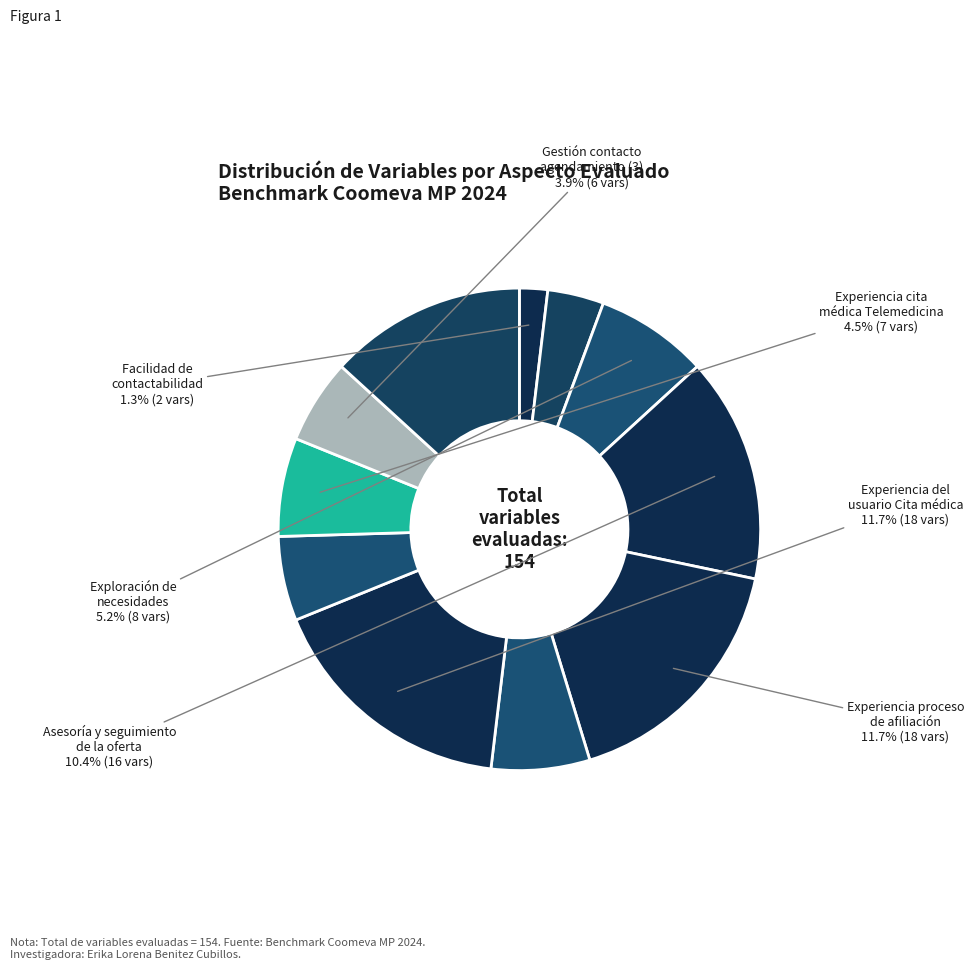

How many slices are in this pie chart?

11